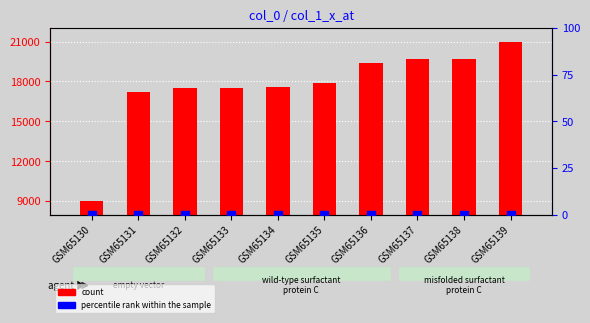

What is the total value across all series at GSM65135?

17847.0